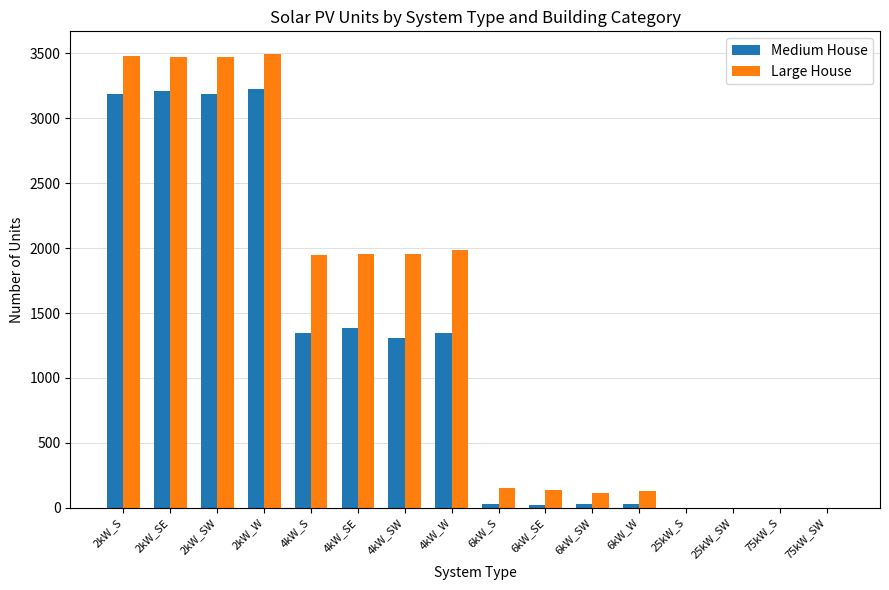

Which series has the largest total across all categories?

Large House